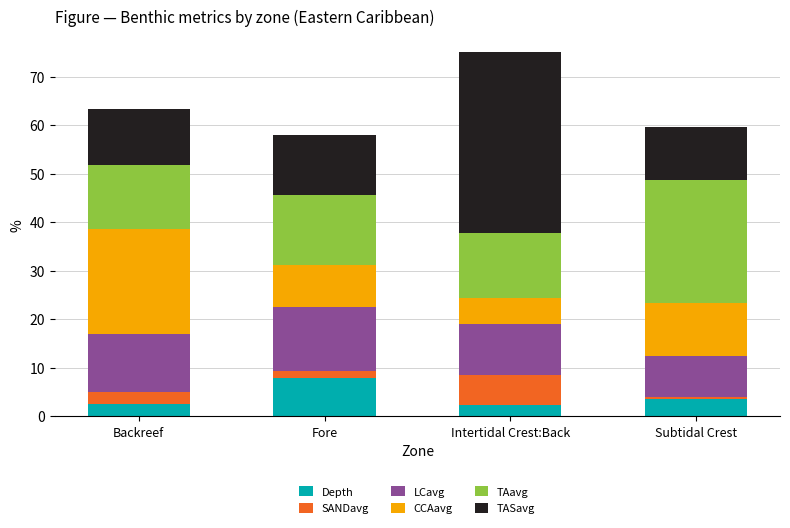

True or false: Depth has a value of 7.9 at Fore.

True